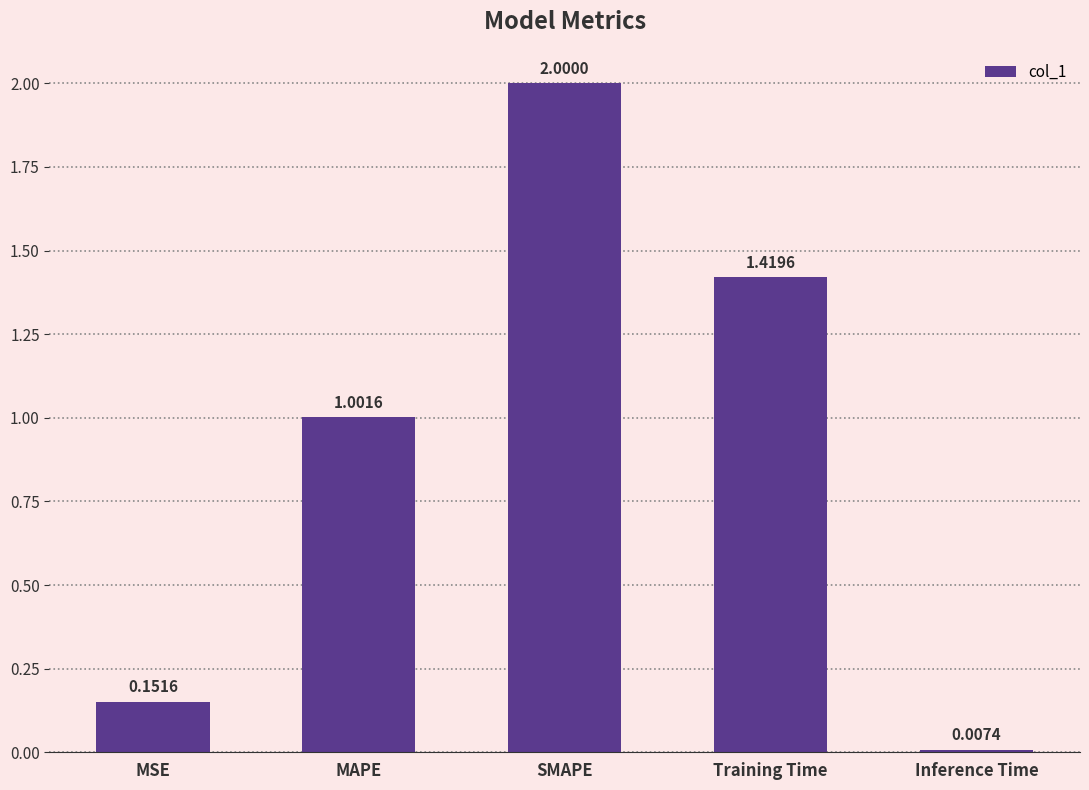

Which has a higher value, Inference Time or MAPE?

MAPE